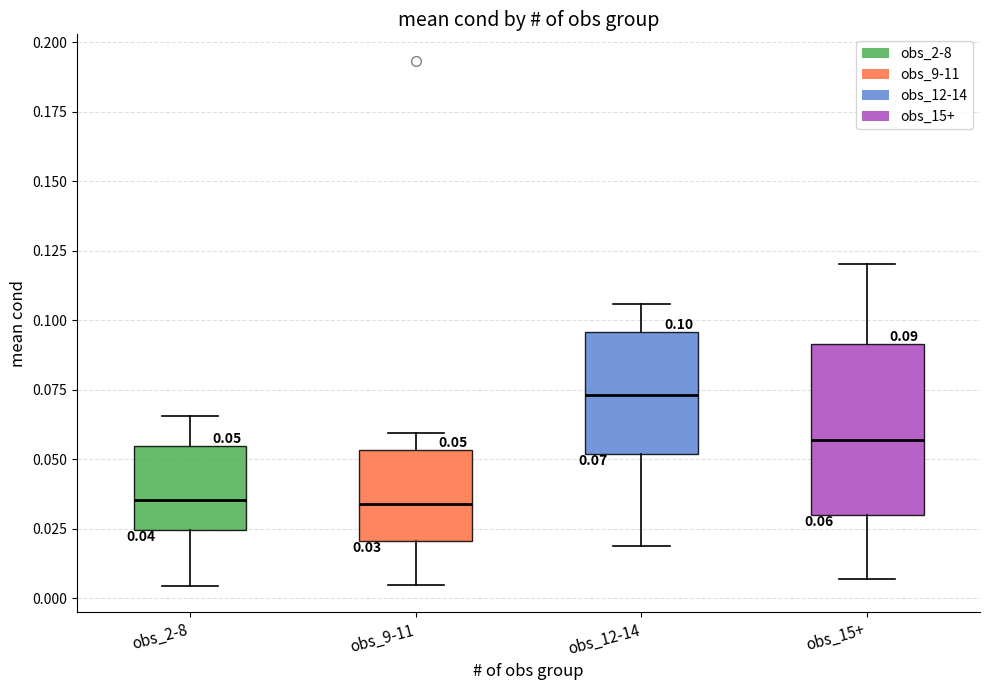

Comparing the boxes themselves (not the whiskers), which one is the tallest?

obs_15+